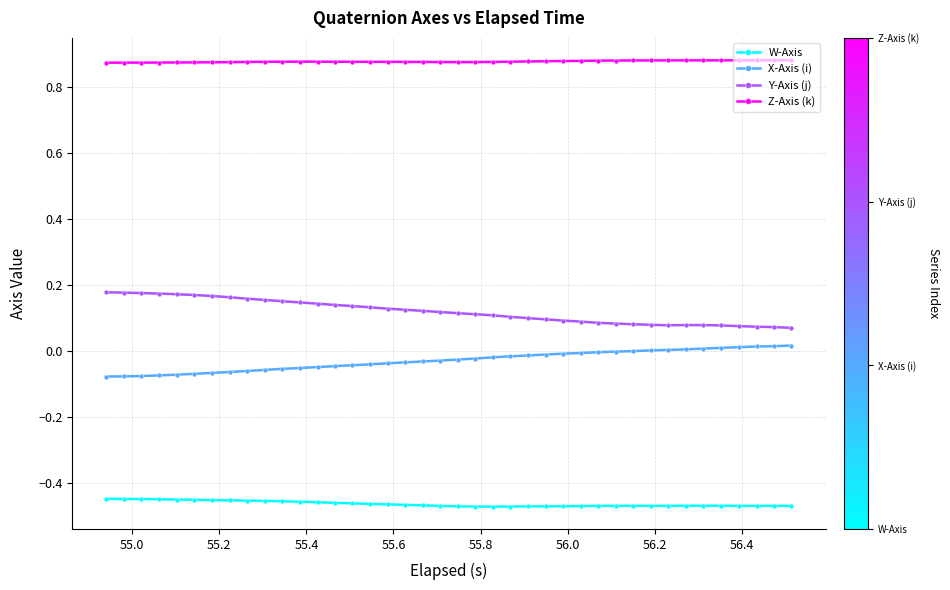

True or false: Y-Axis (j) and Z-Axis (k) intersect in this chart.

False